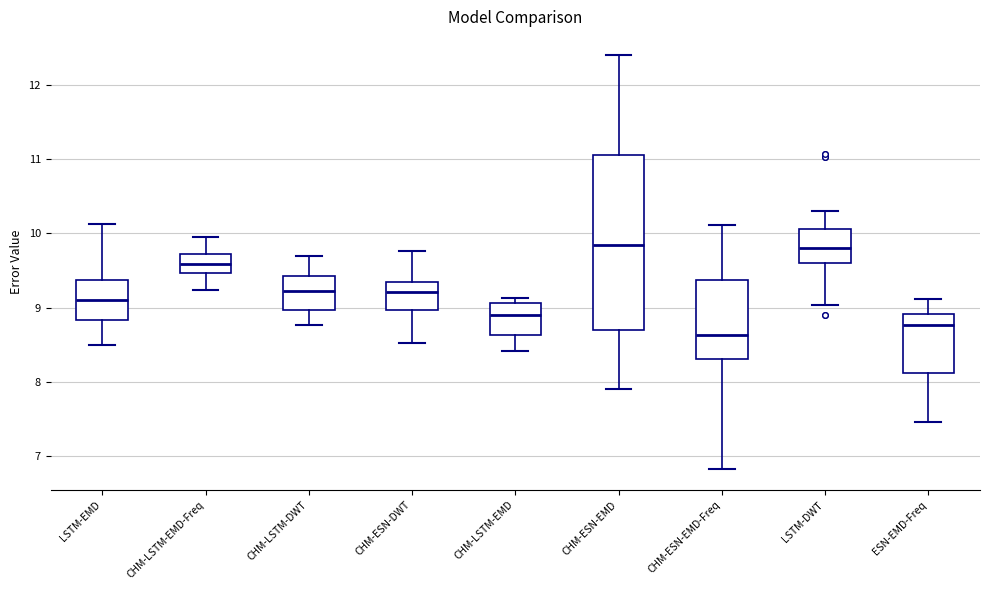

Reading left to right, read every box against the y-axis: the position of its median line, the range the box covers, and the ends of its whiskers. The values are not printed on the chart, so give them approximately, as read against the axis.

LSTM-EMD: median 9.1, box 8.8 to 9.4, whiskers 8.5 to 10.1
CHM-LSTM-EMD-Freq: median 9.6, box 9.5 to 9.7, whiskers 9.2 to 10.0
CHM-LSTM-DWT: median 9.2, box 9.0 to 9.4, whiskers 8.8 to 9.7
CHM-ESN-DWT: median 9.2, box 9.0 to 9.3, whiskers 8.5 to 9.8
CHM-LSTM-EMD: median 8.9, box 8.6 to 9.1, whiskers 8.4 to 9.1 (just above the box's upper edge)
CHM-ESN-EMD: median 9.8, box 8.7 to 11.1, whiskers 7.9 to 12.4
CHM-ESN-EMD-Freq: median 8.6, box 8.3 to 9.4, whiskers 6.8 to 10.1
LSTM-DWT: median 9.8, box 9.6 to 10.1, whiskers 9.0 to 10.3
ESN-EMD-Freq: median 8.8, box 8.1 to 8.9, whiskers 7.5 to 9.1